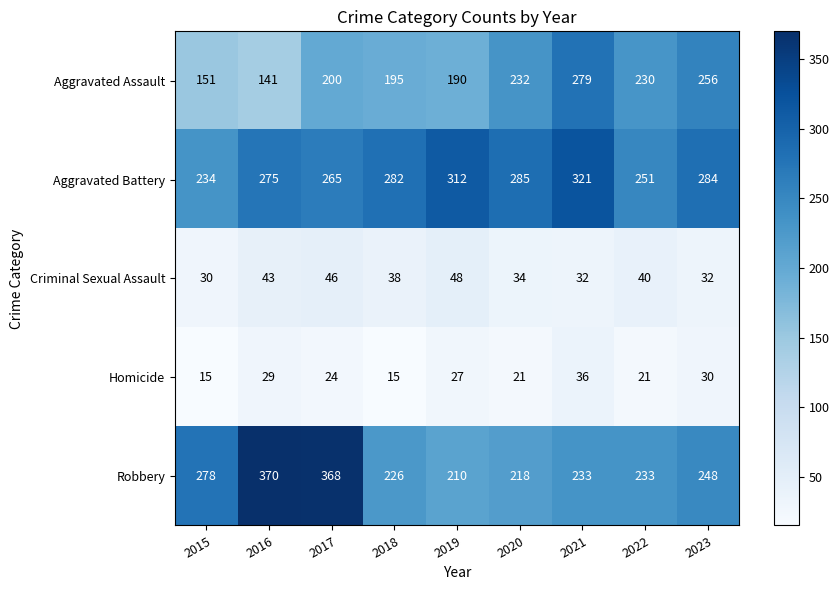

What is the difference between the Aggravated Battery values at 2021 and 2018?

39